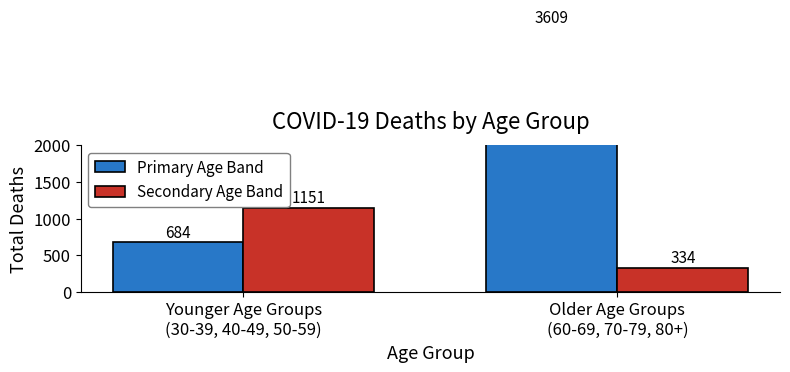

List the series in order of their peak value, highest first.

Primary Age Band, Secondary Age Band